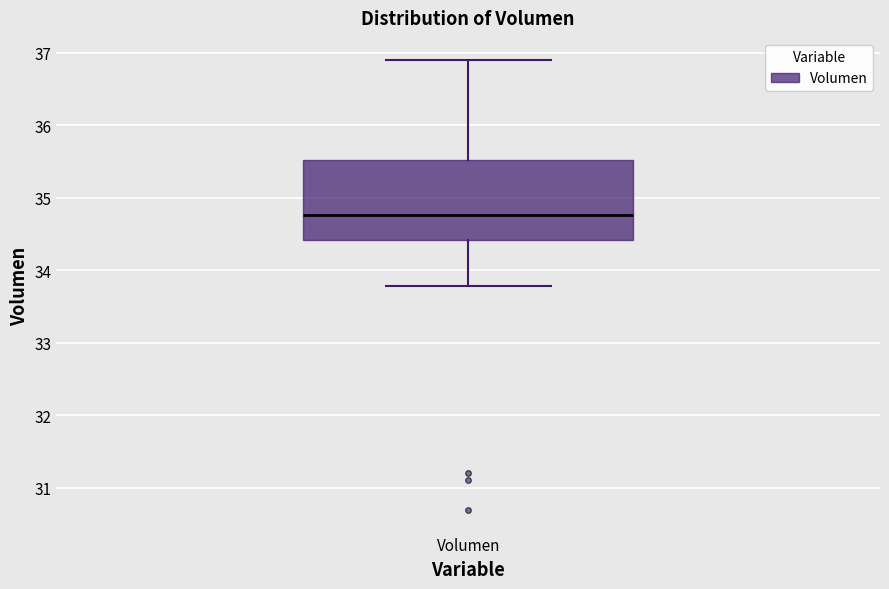

Transcribe this box plot: give where the median line is, the range the box spans, and where the two whiskers end, as read against the y-axis. The values are not printed on the chart, so give them approximately, as read against the axis.

median 34.8, box 34.4 to 35.5, whiskers 33.8 to 36.9